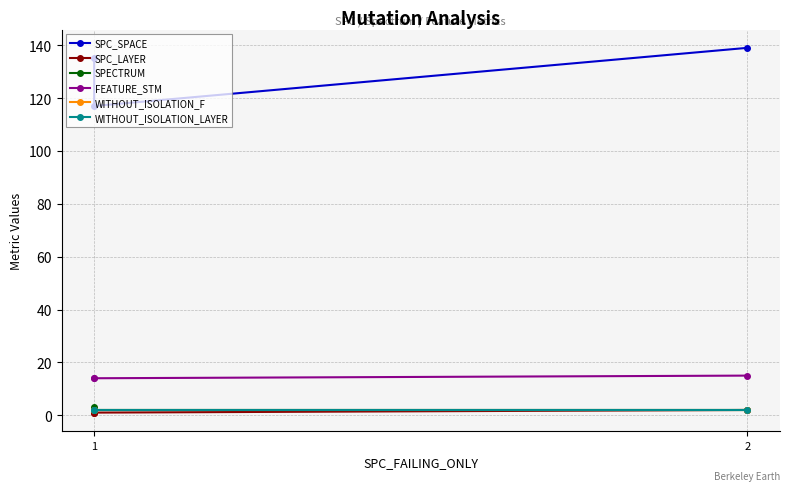

True or false: WITHOUT_ISOLATION_F has a value of 2 at 1.

True